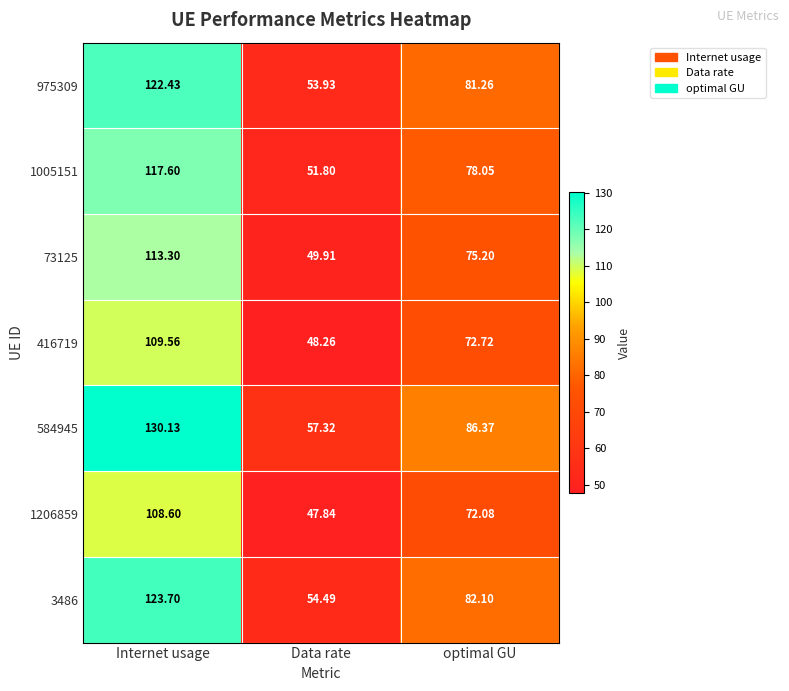

Where does the 975309 series first go above 81?

Internet usage